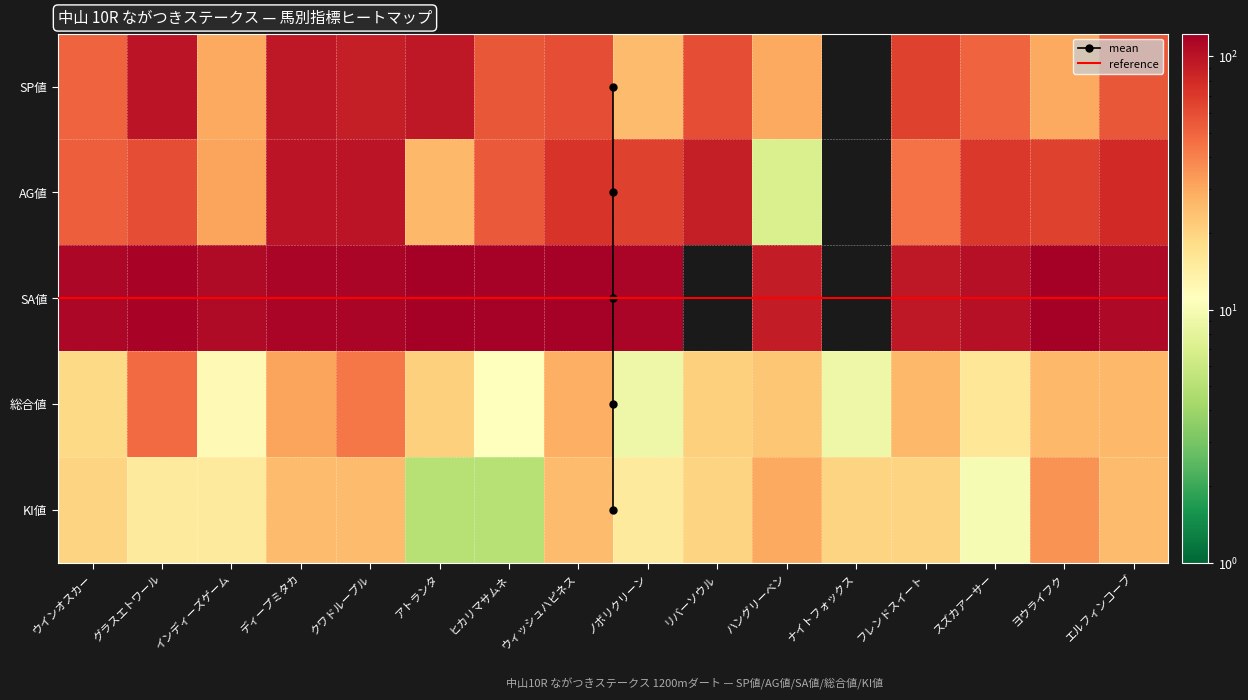

The value of SA値 at ヨウライフク is 123. True or false?

True